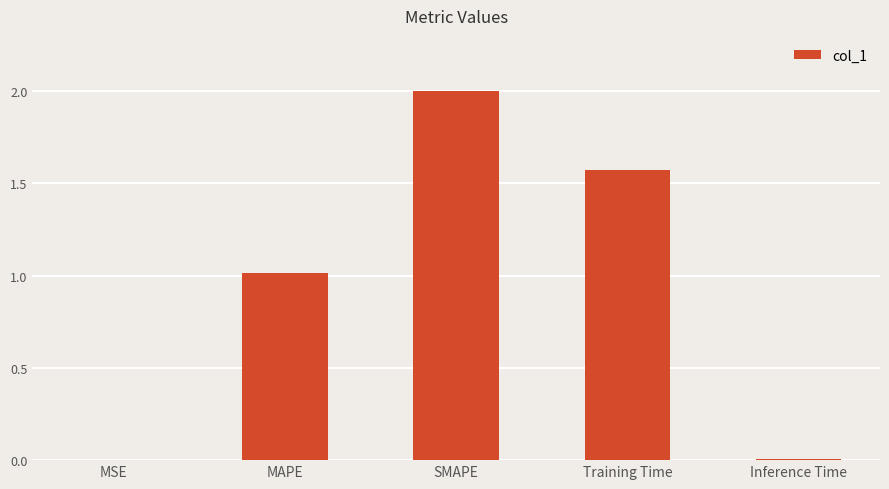

What is the greatest value displayed?

2.0